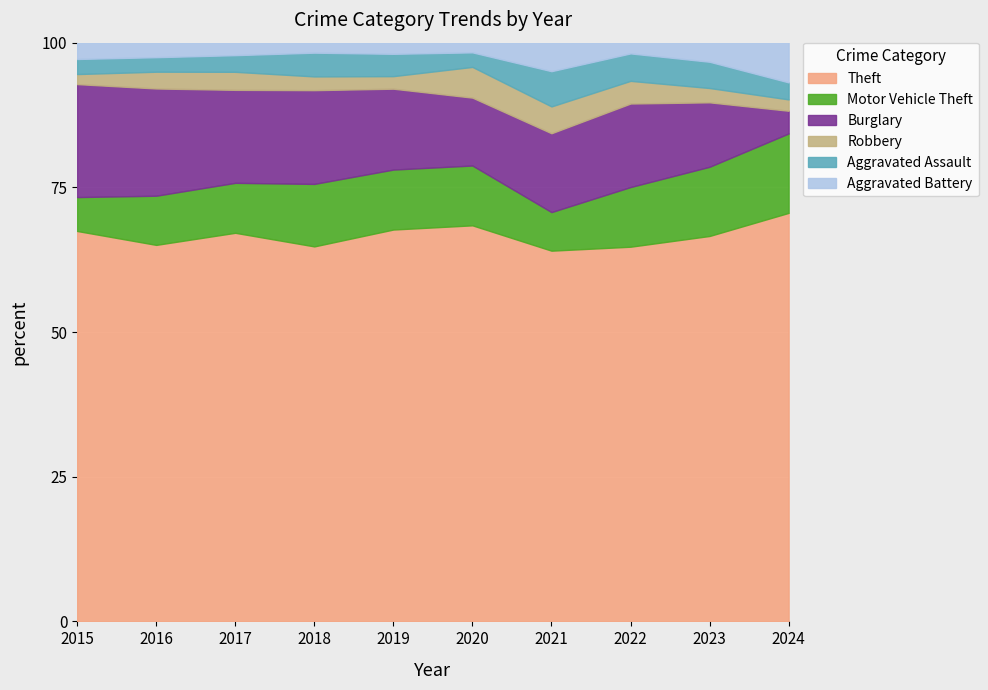

True or false: Theft and Burglary intersect in this chart.

False